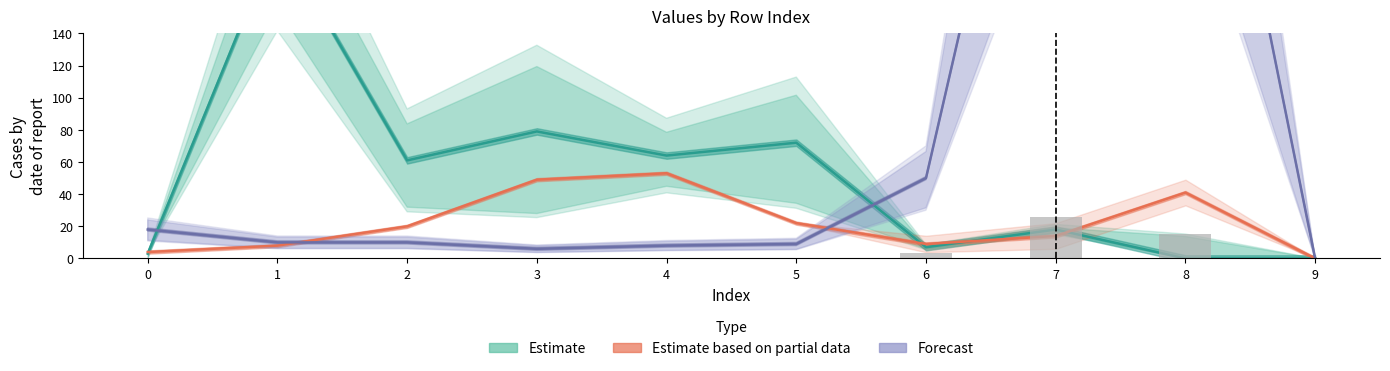

At which label is Estimate closest to 100?

3